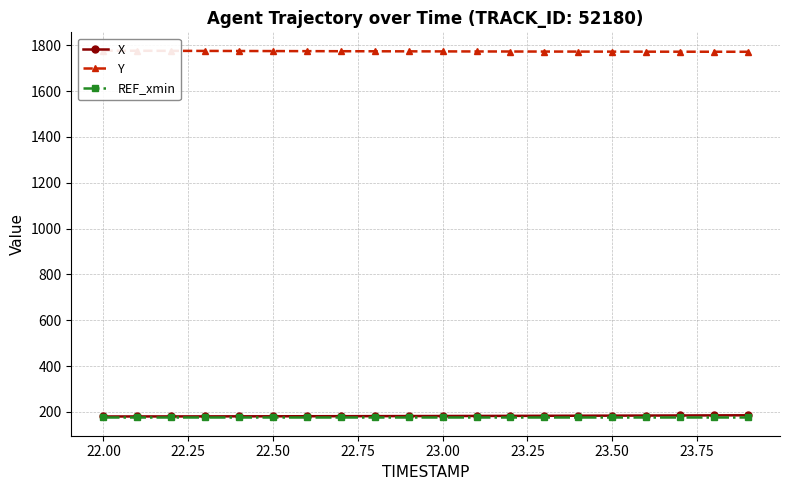

What are all the series names shown in the legend?

X, Y, REF_xmin